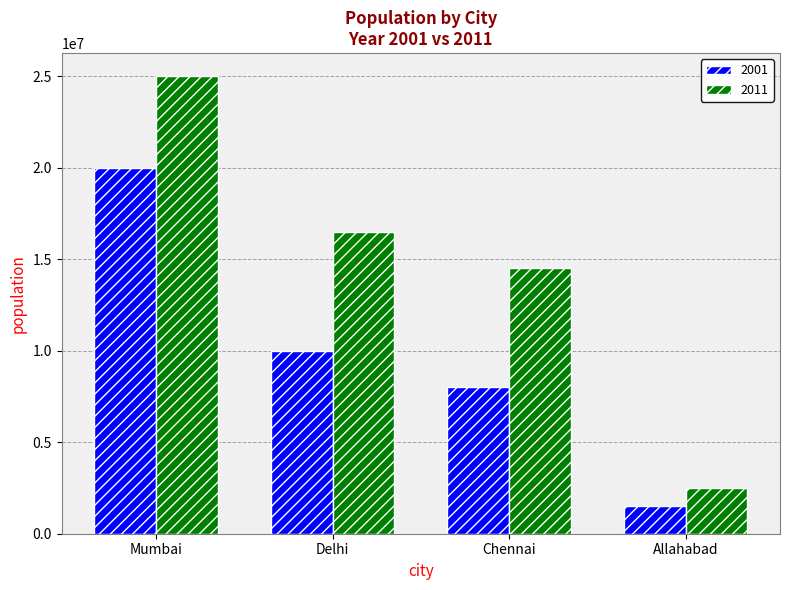

What is the total value across all series at Mumbai?

45000000